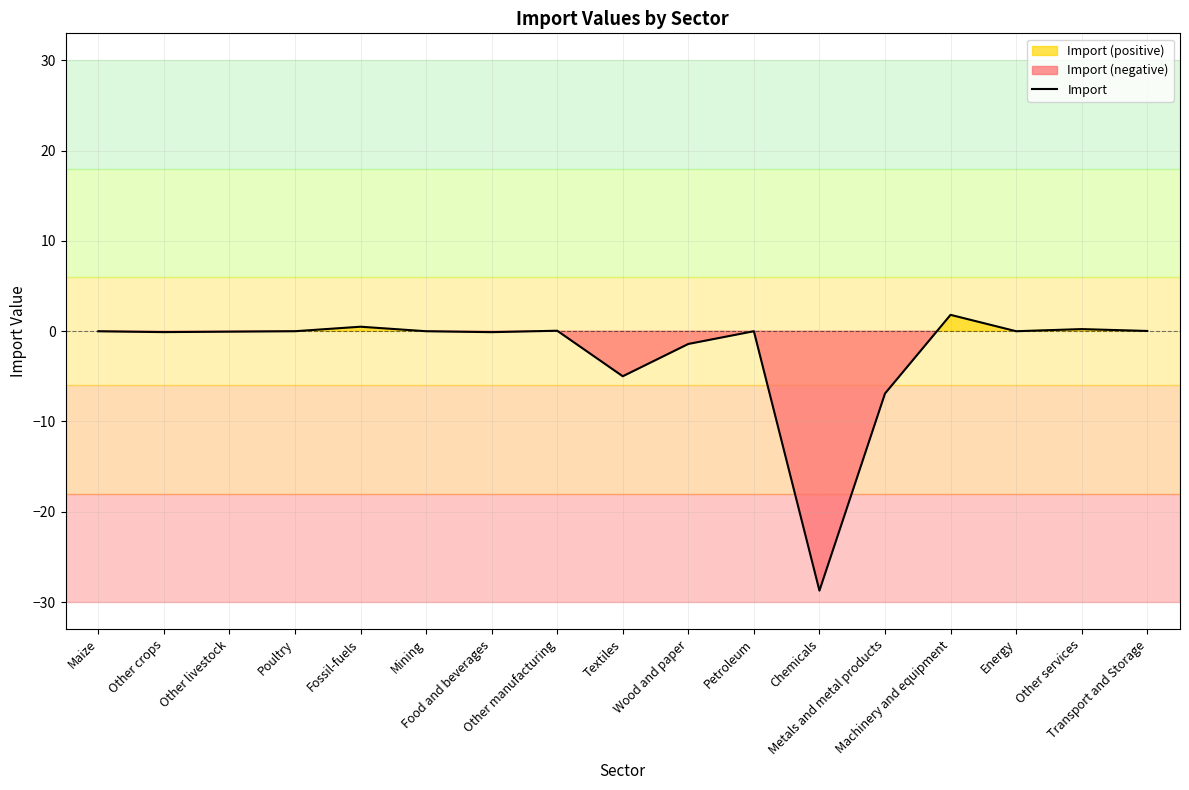

What is the change in value from Food and beverages to Transport and Storage?

+0.1